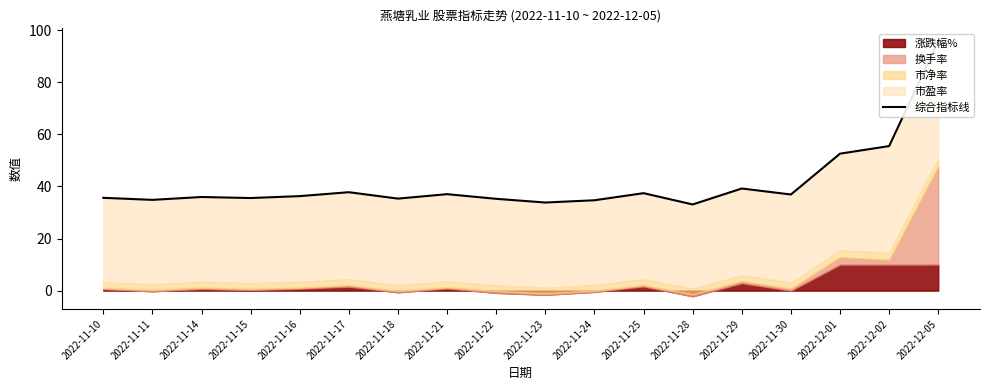

What is the change in value from 2022-11-14 to 2022-11-29?

+3.3